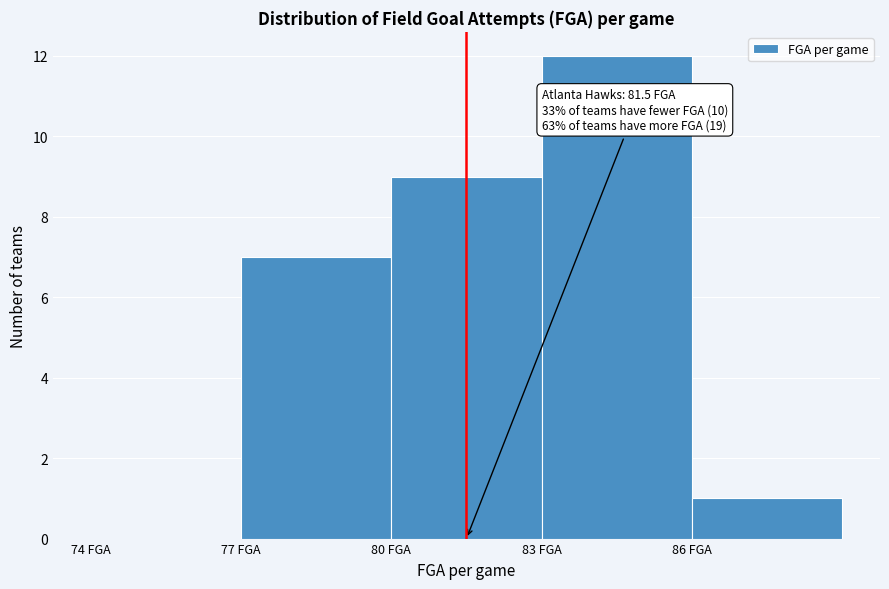

Which range on the x-axis has the tallest bar?

83 to 86